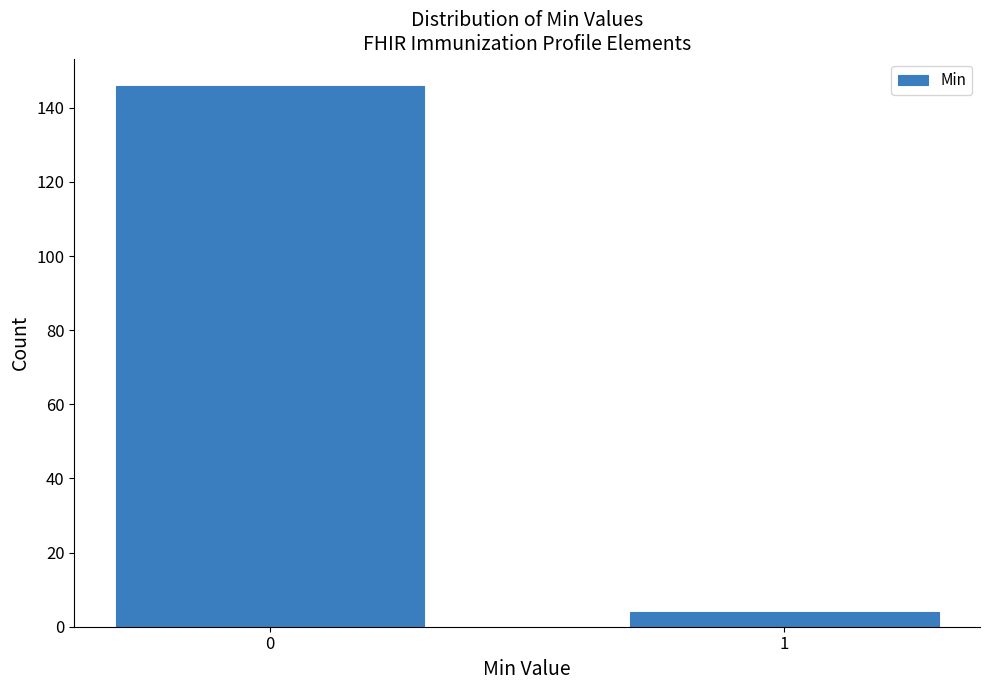

Reading right to left, list all the values displayed in this chart.

4	146